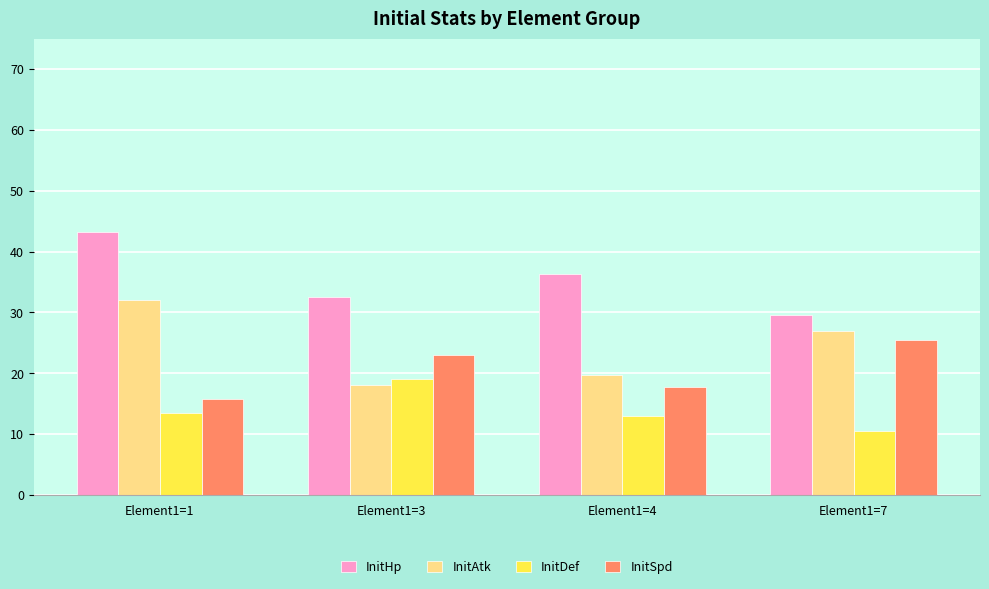

Are the bars horizontal?

No